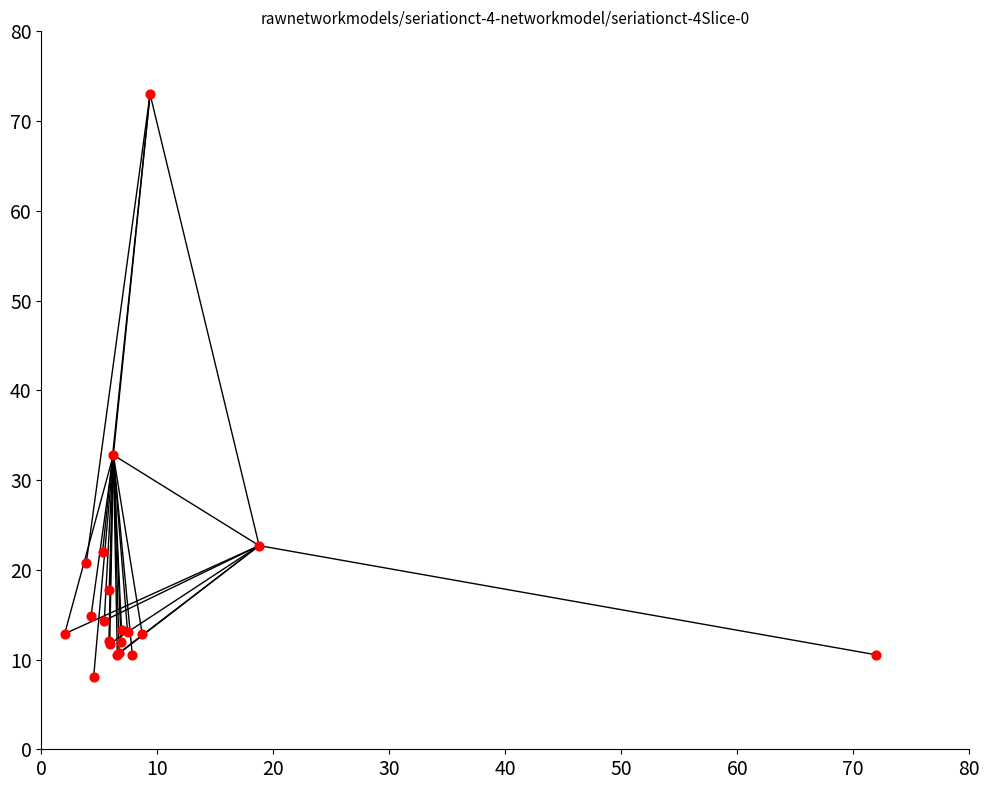

What Y value in the scatter plot is closest to 40?

32.8